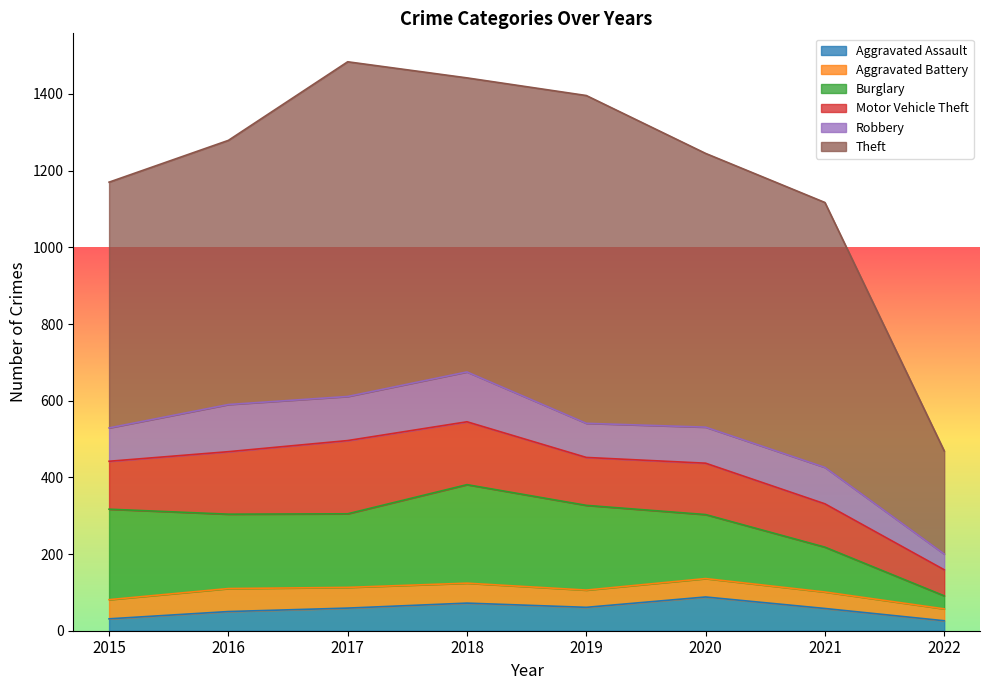

What is the sum of the Aggravated Battery values at 2016 and 2015?

110